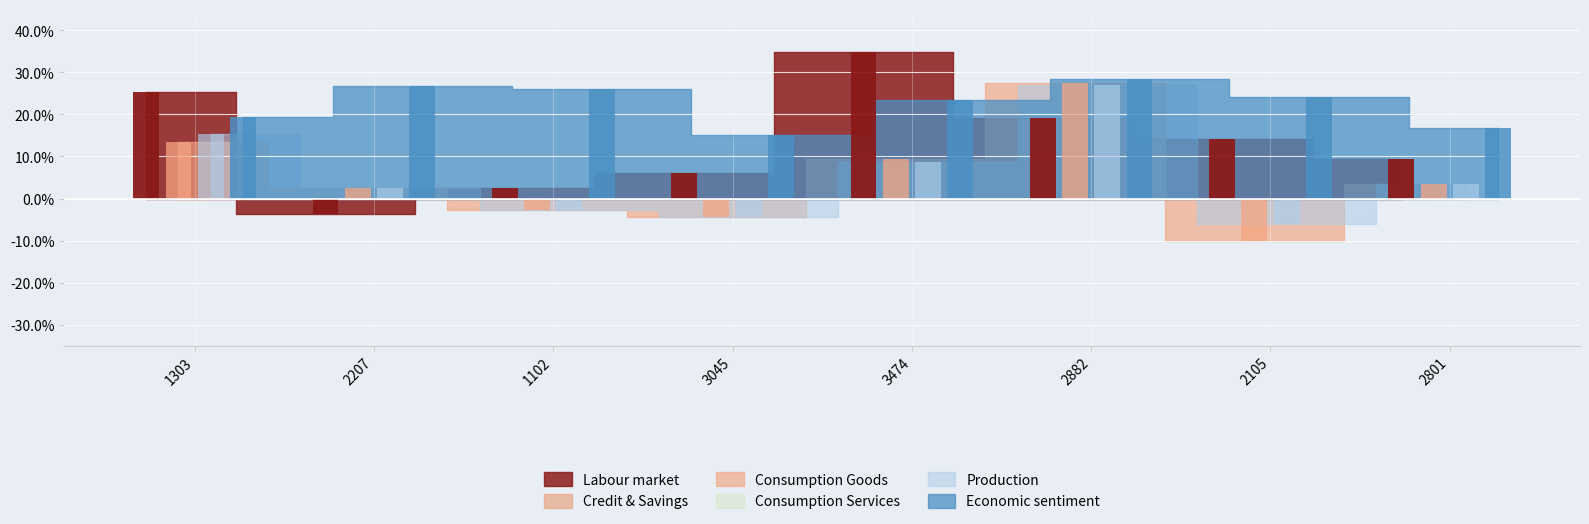

Is the value of holdingReturn at 2882 greater than the value of historyVolatility at 1303?

No